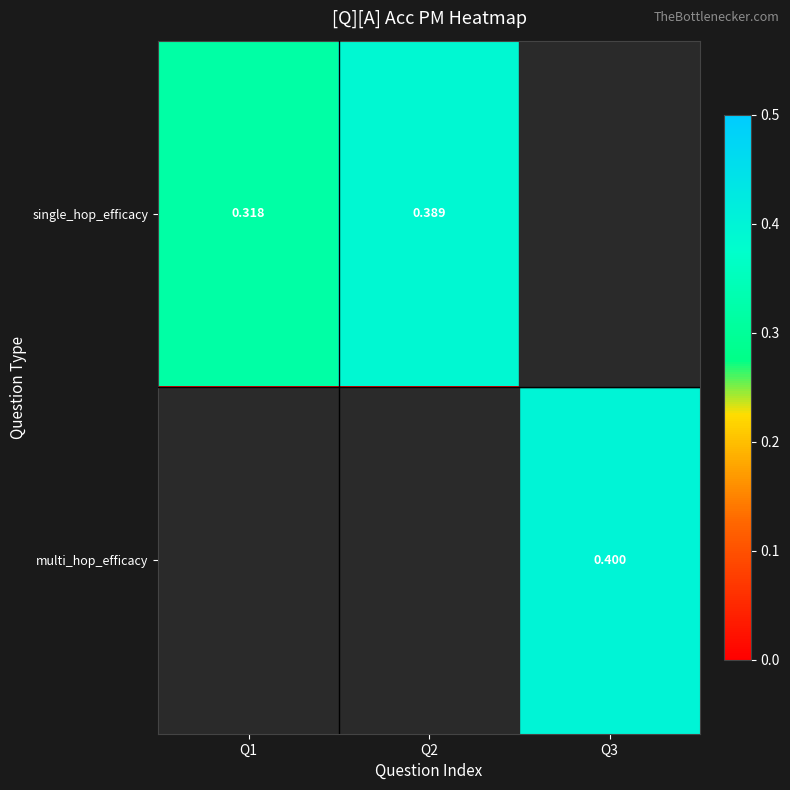

Is the value of multi_hop_efficacy at Q3 greater than the value of single_hop_efficacy at Q1?

Yes